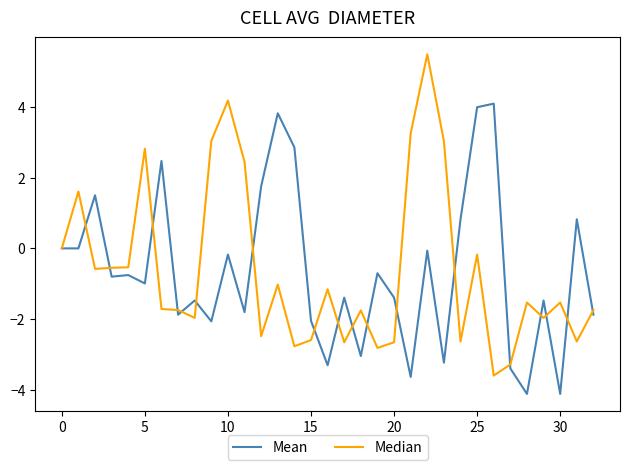

Which series has the widest spread of values?

Median